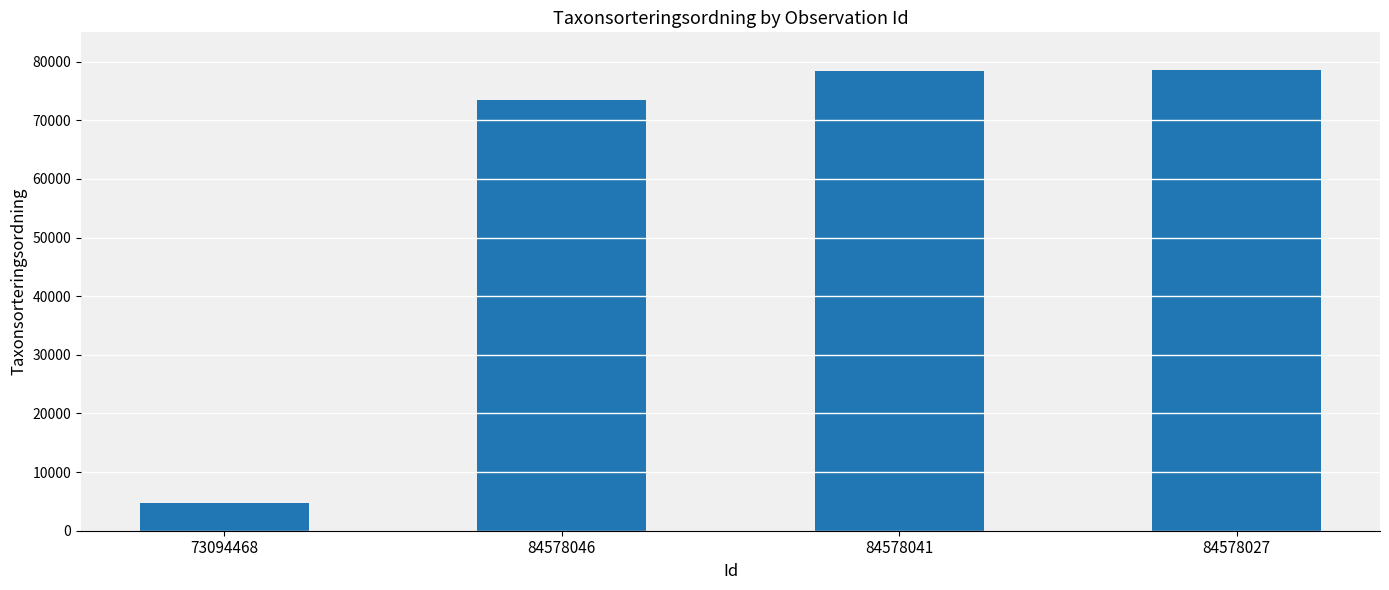

Which category has the lowest value across all series?

73094468